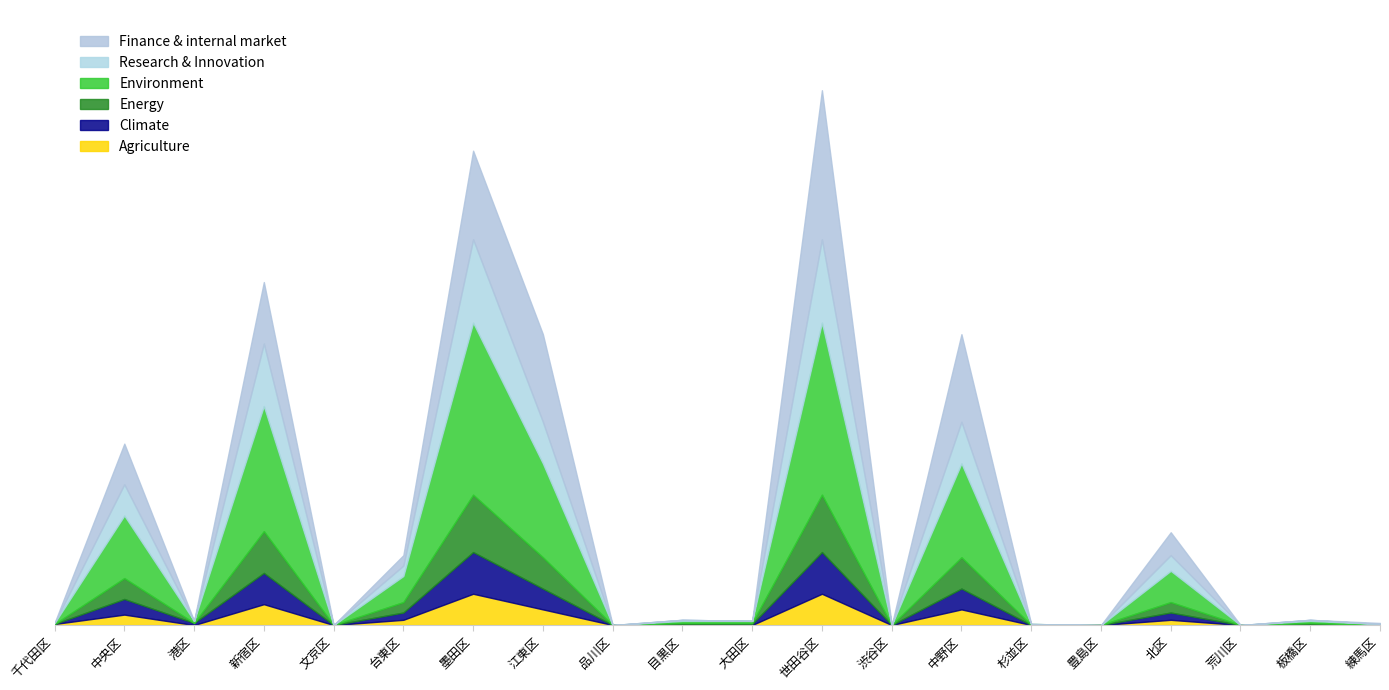

Which series has the largest range (max minus min)?

Environment